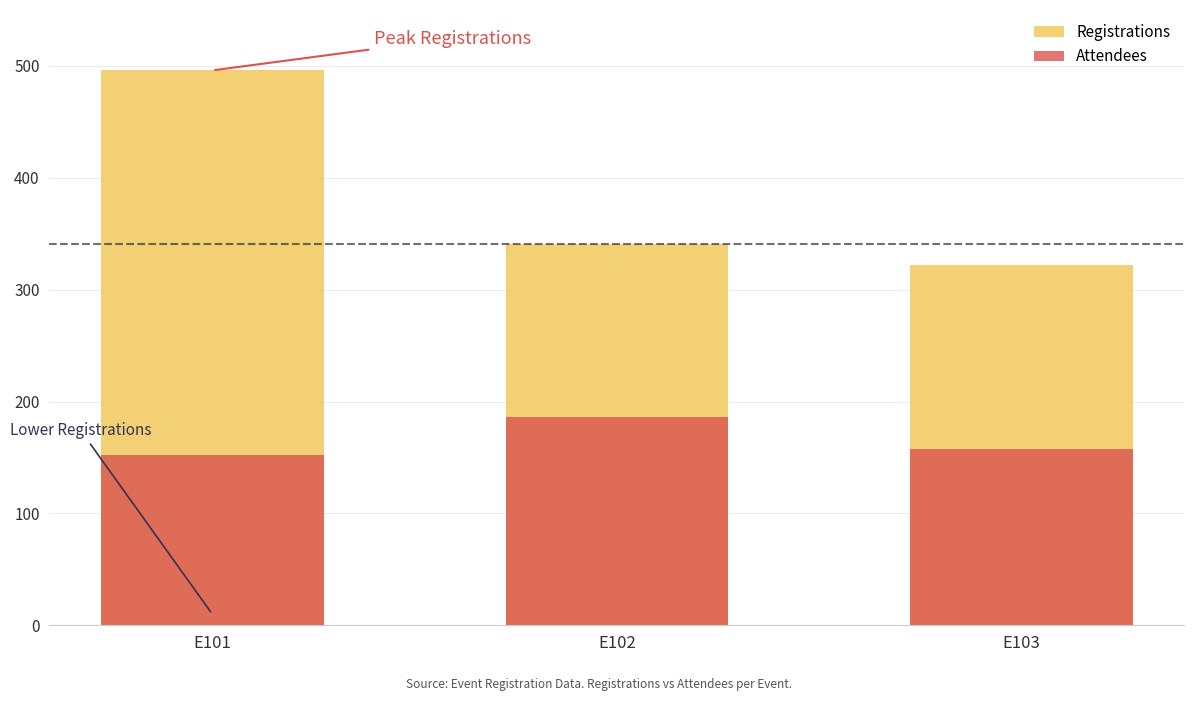

What is the sum of the Registrations values at E101 and E102?

837